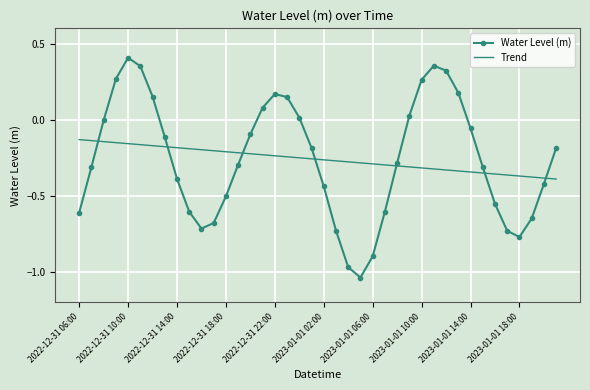

After their last crossing, which series has the higher values: Water Level (m) or Trend?

Water Level (m)